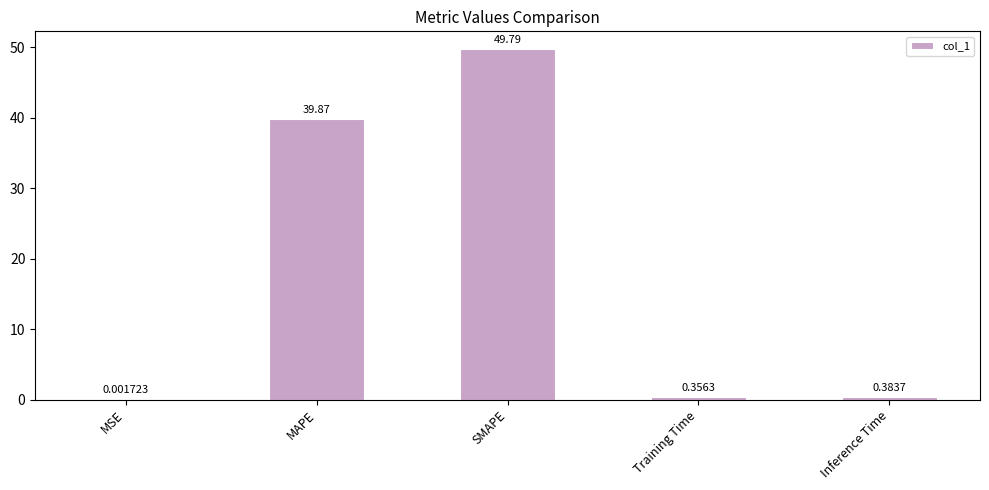

Which has a higher value, Training Time or MSE?

Training Time